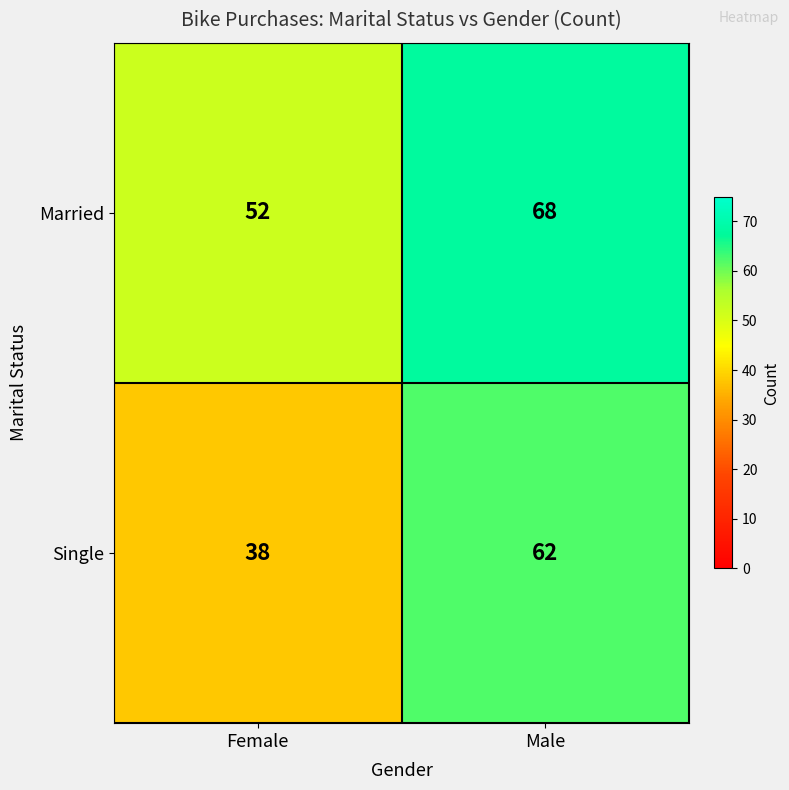

True or false: Married has a value of 52 at Female.

True